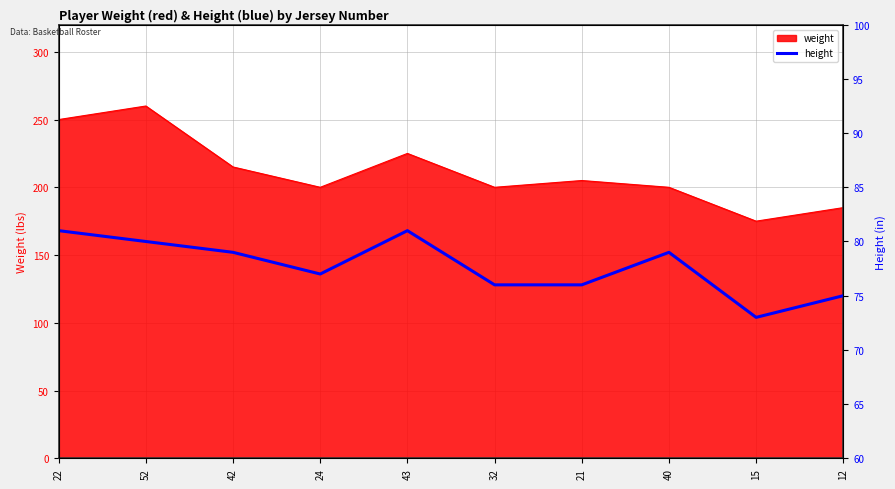

The weight series shows 250 at 22. True or false?

True